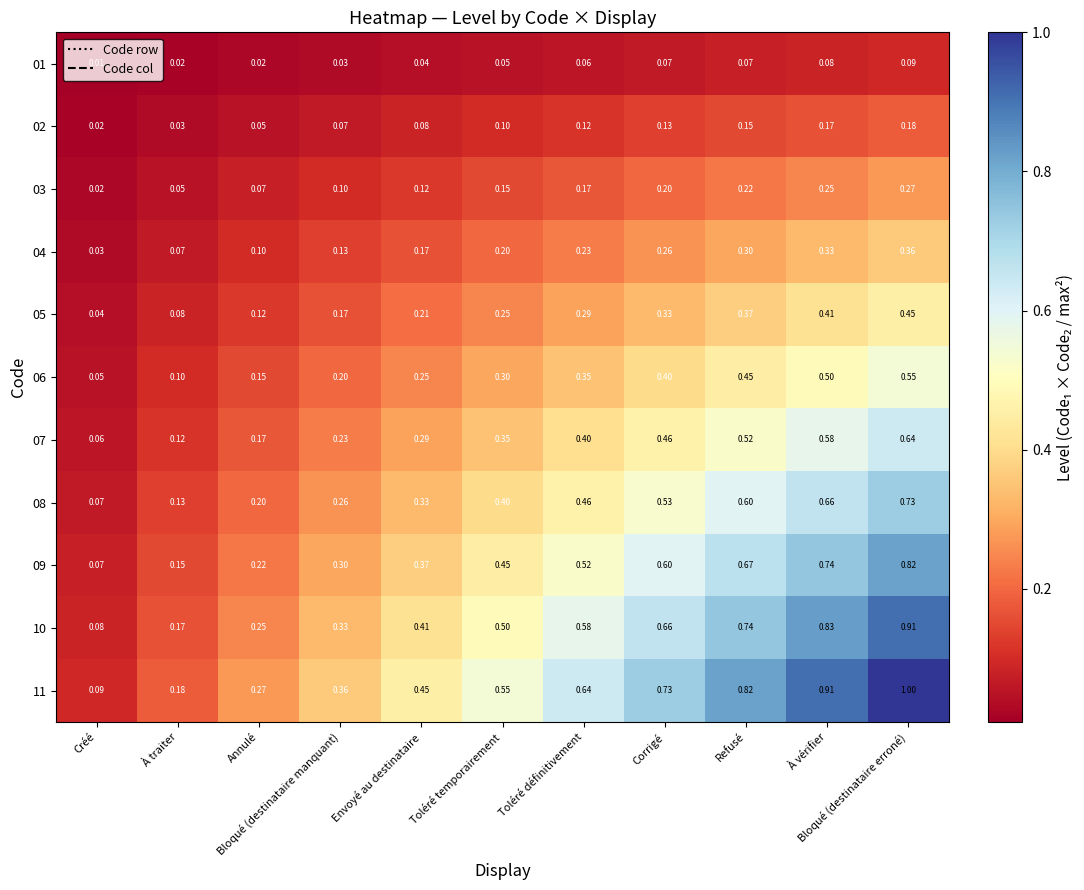

Count the number of data series in this chart.

11